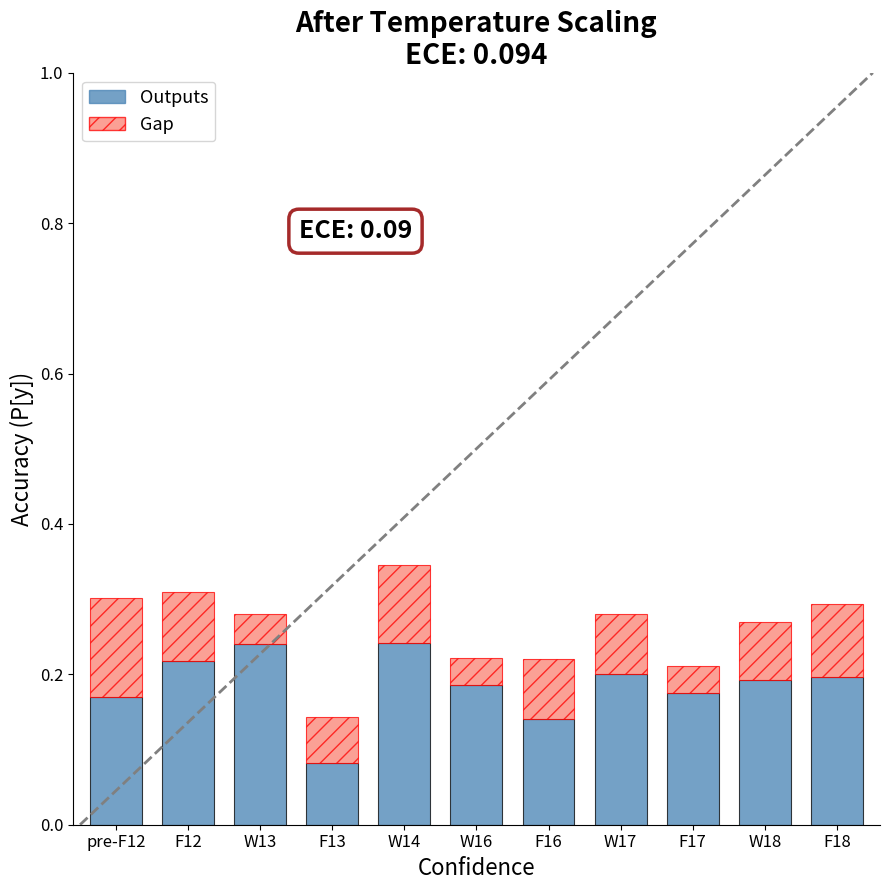

How many categories are shown in the chart?

11